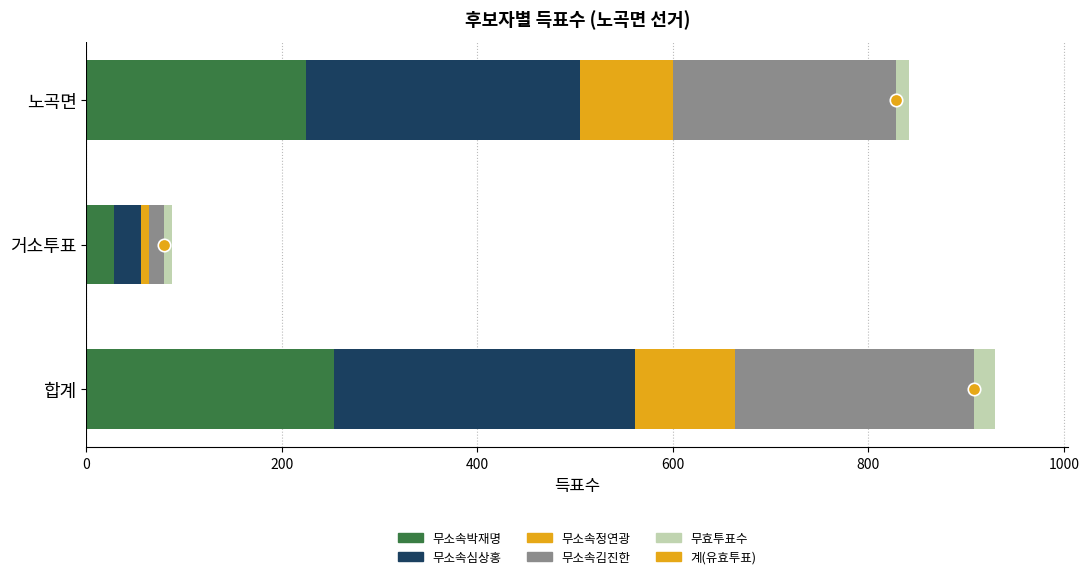

Which series reaches the maximum Y coordinate?

무소속심상홍